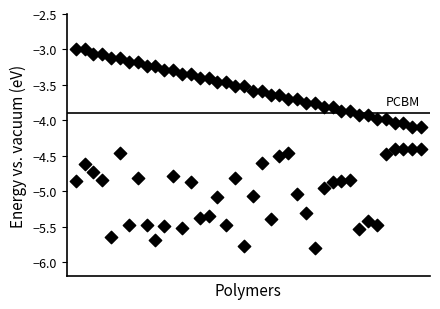

How many points are shown in the scatter plot?

80